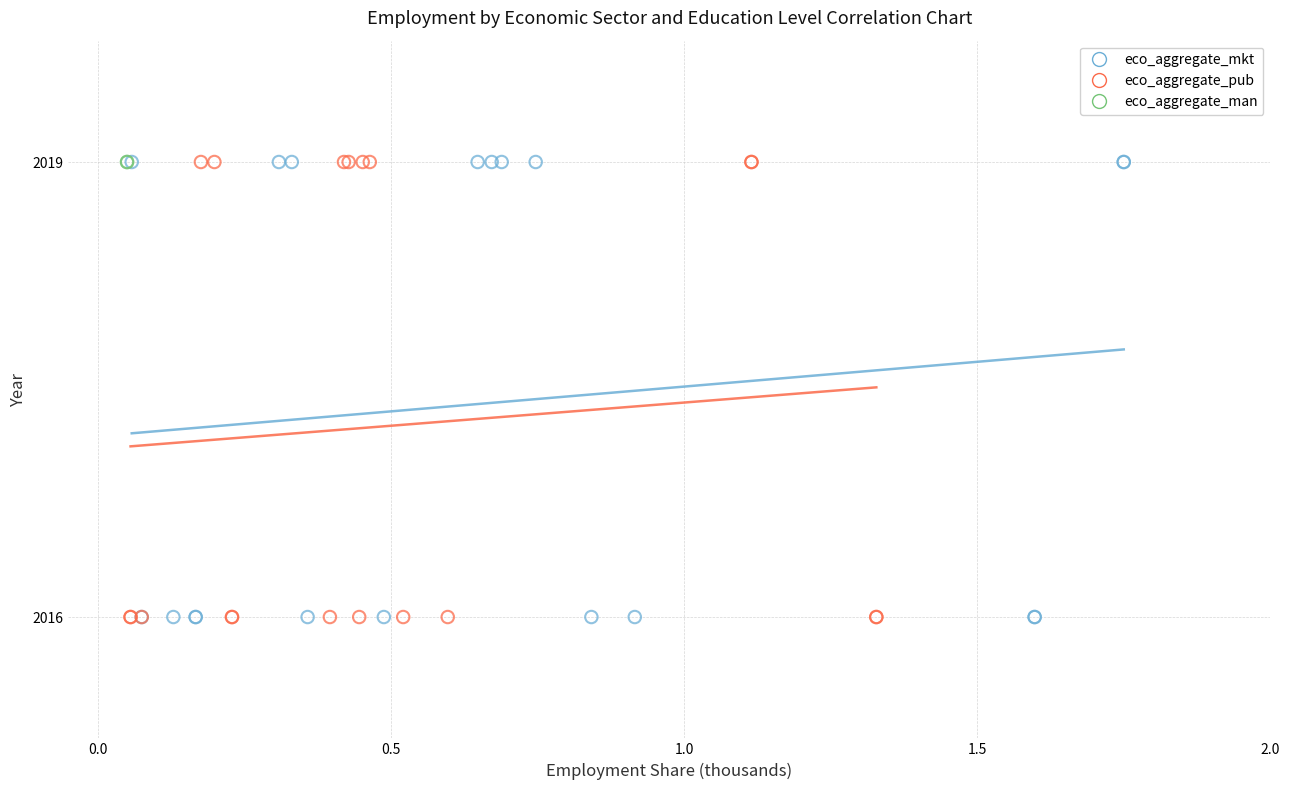

What are all the series names shown in the legend?

eco_aggregate_mkt, eco_aggregate_pub, eco_aggregate_man